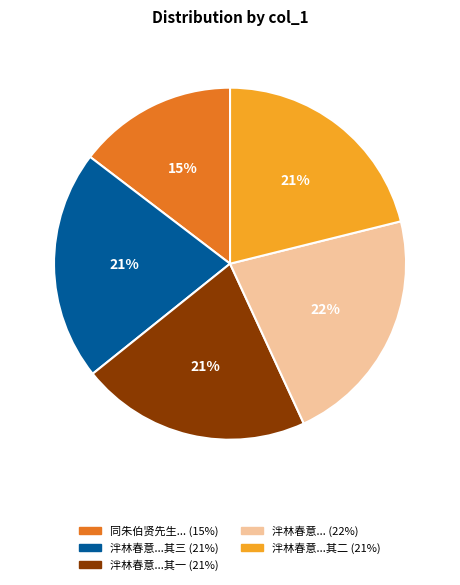

Is there any slice that represents more than half of the pie?

No